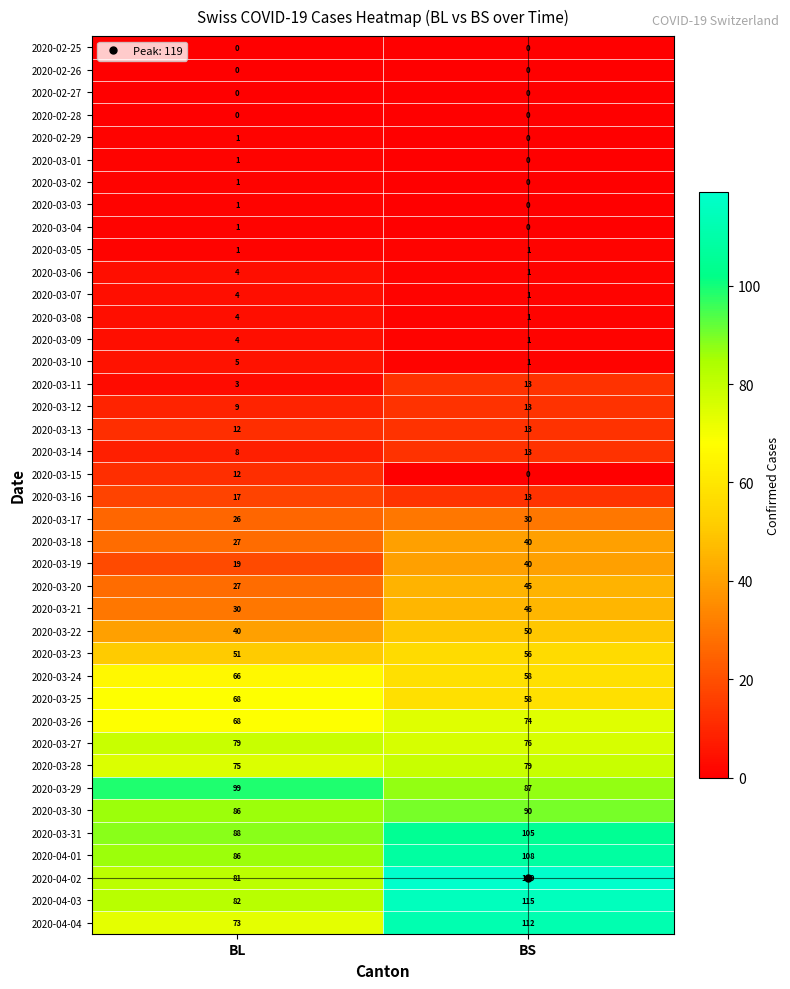

What is the maximum value for 2020-03-15?

12